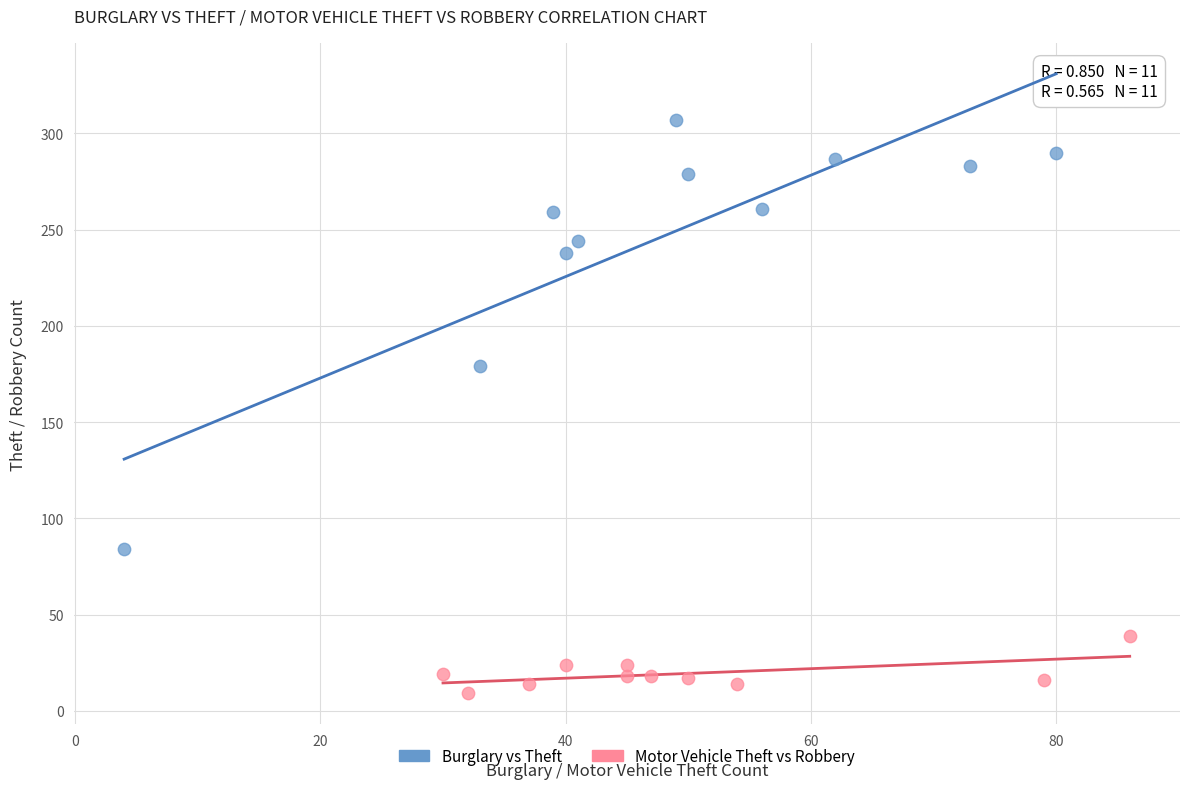

Which series reaches the minimum Y coordinate?

Motor Vehicle Theft vs Robbery